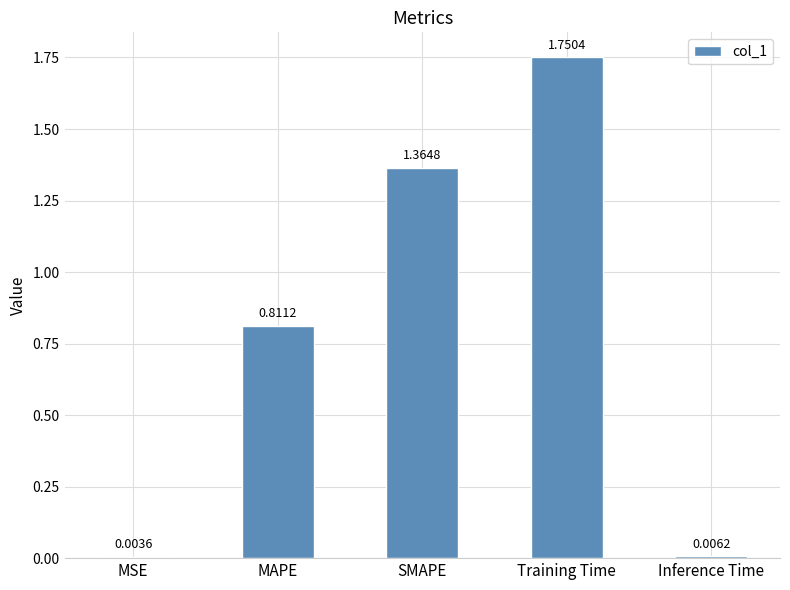

Which has a higher value, Training Time or MSE?

Training Time